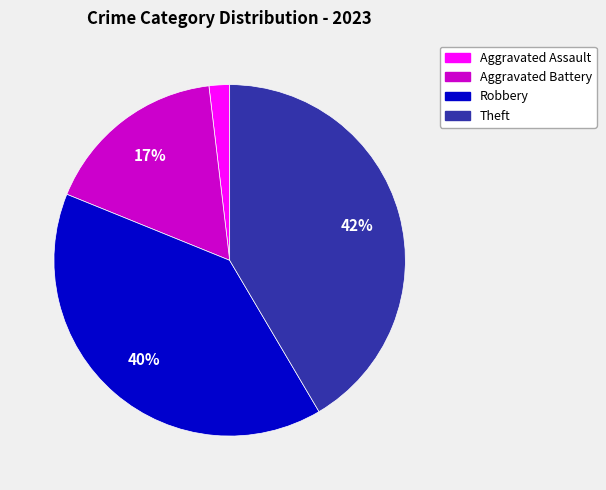

True or false: Robbery accounts for 40% of the total.

True